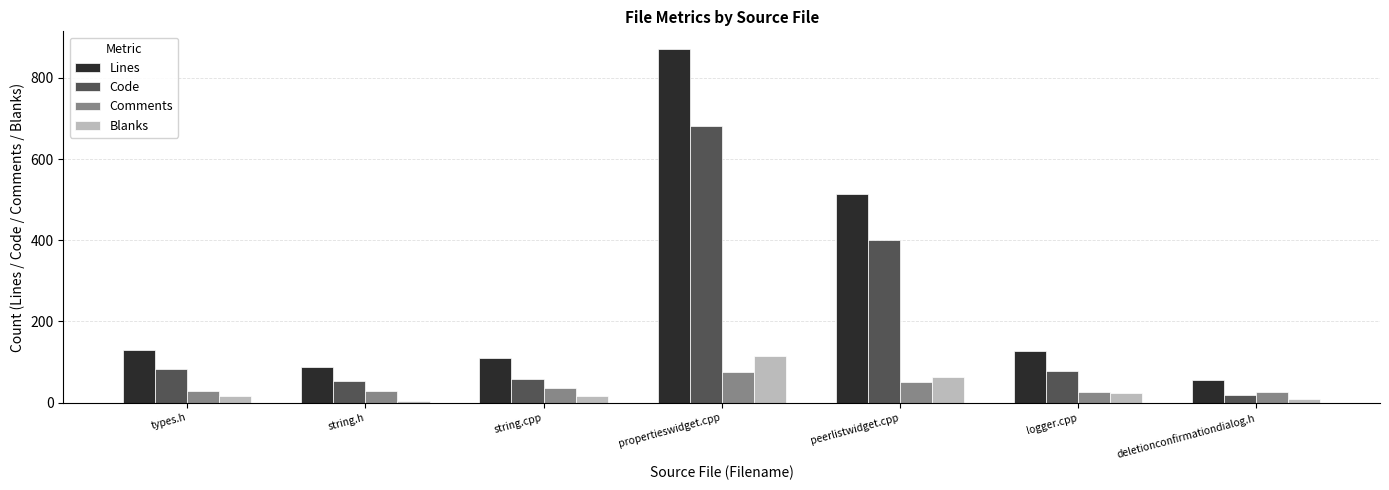

How many distinct data groups are displayed?

4